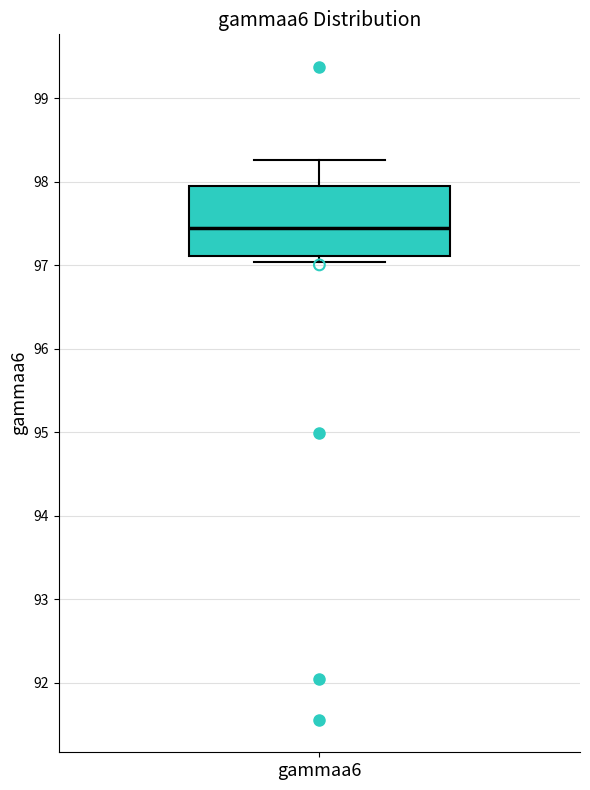

Read this box plot against the y-axis: the position of the median line, the range covered by the box, and the ends of both whiskers. The values are not printed on the chart, so give them approximately, as read against the axis.

median 97.4, box 97.1 to 97.9, whiskers 97.0 to 98.3